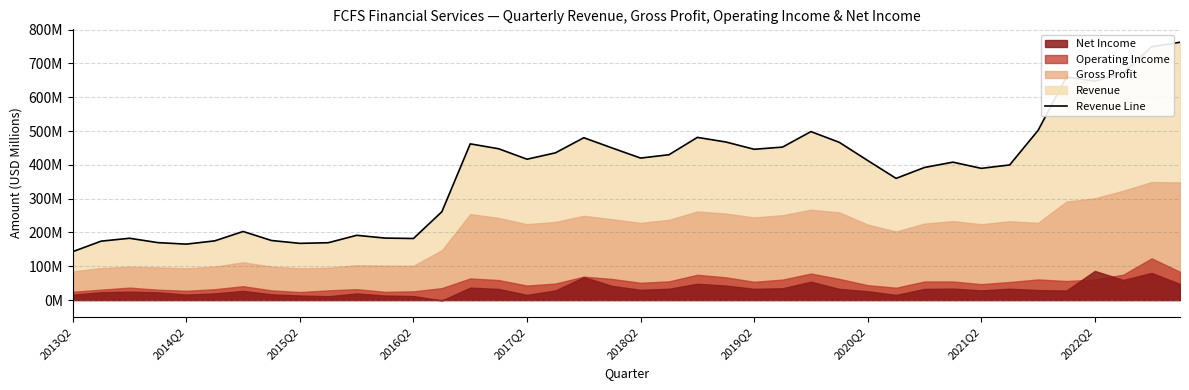

Does the chart display data point markers on the line(s)?

No